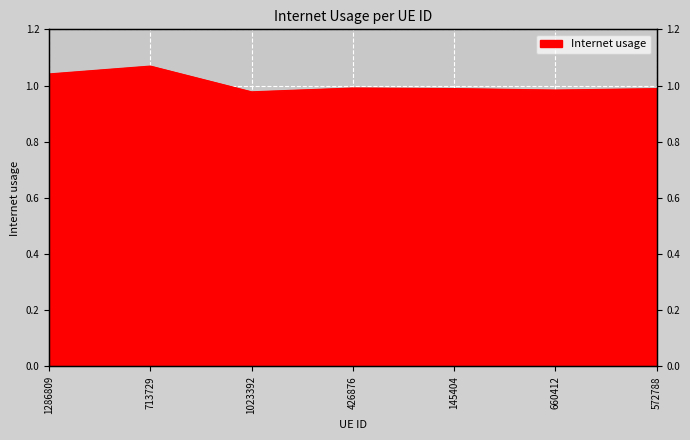

What is the label of the 5th point from the right?

1023392